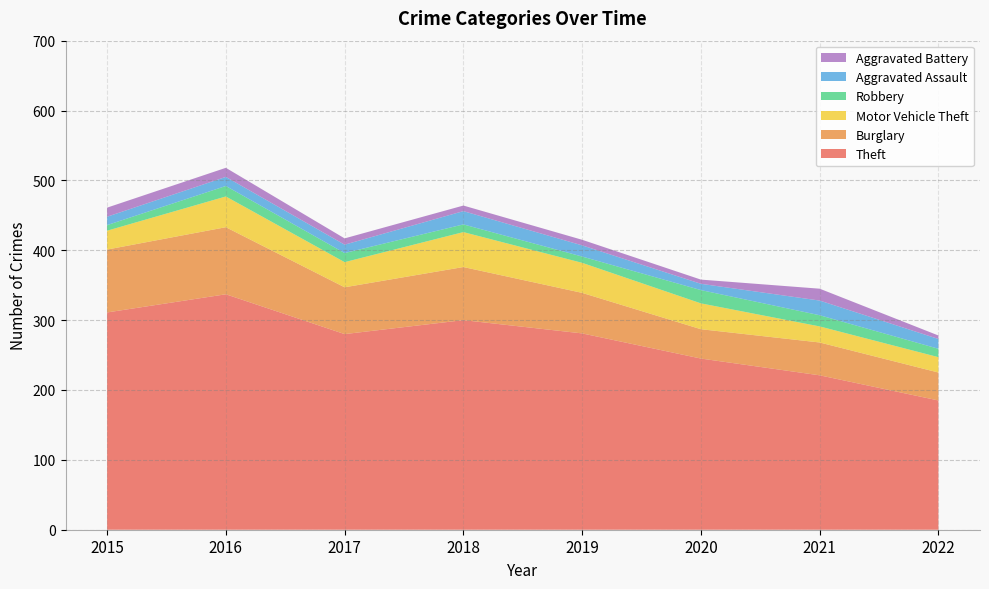

Reading left to right, transcribe all the data shown in this chart.

Theft: 2015=311	2016=337	2017=280	2018=300	2019=281	2020=245	2021=221	2022=185
Burglary: 2015=90	2016=96	2017=67	2018=76	2019=58	2020=42	2021=47	2022=40
Motor Vehicle Theft: 2015=27	2016=44	2017=36	2018=50	2019=43	2020=37	2021=23	2022=22
Robbery: 2015=8	2016=15	2017=13	2018=11	2019=9	2020=19	2021=16	2022=12
Aggravated Assault: 2015=12	2016=13	2017=12	2018=19	2019=16	2020=9	2021=21	2022=14
Aggravated Battery: 2015=13	2016=13	2017=9	2018=8	2019=8	2020=6	2021=17	2022=5